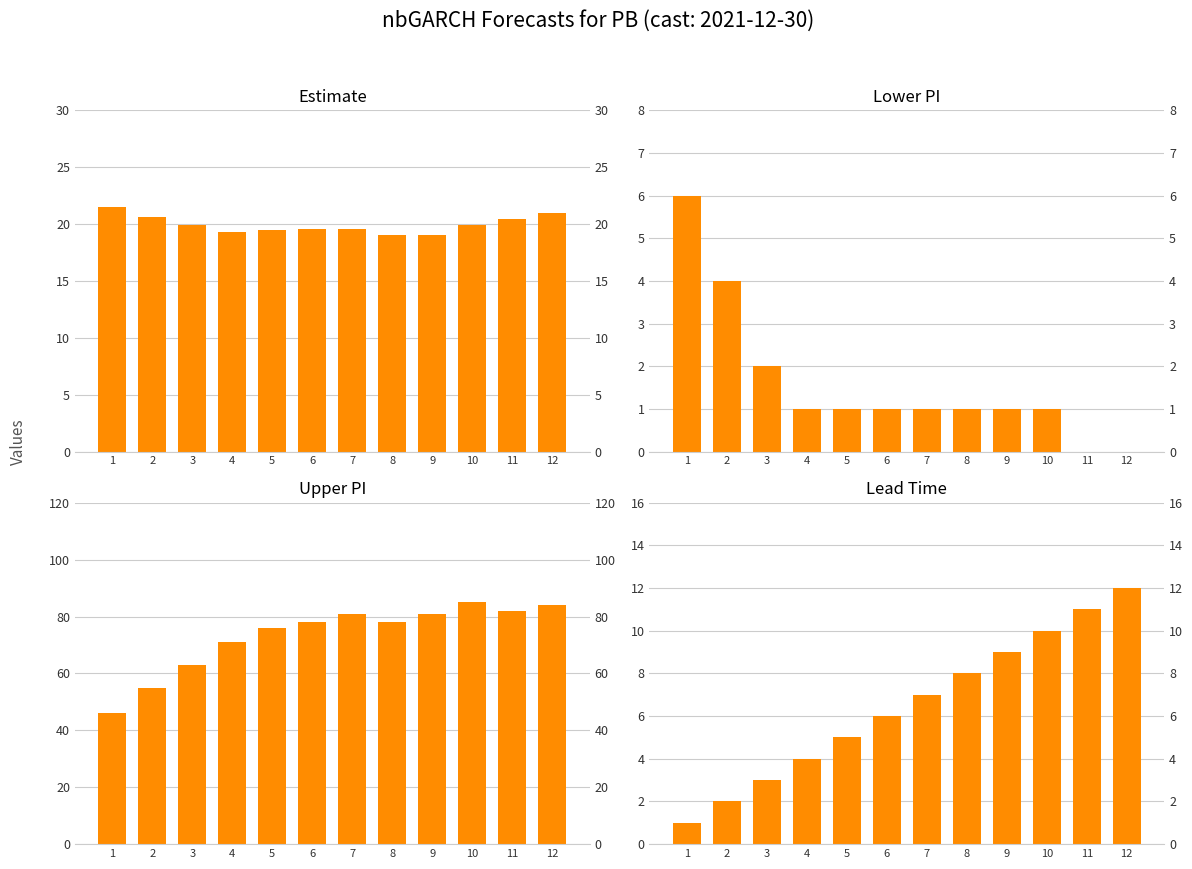

Which series has the widest spread of values?

upper_pi